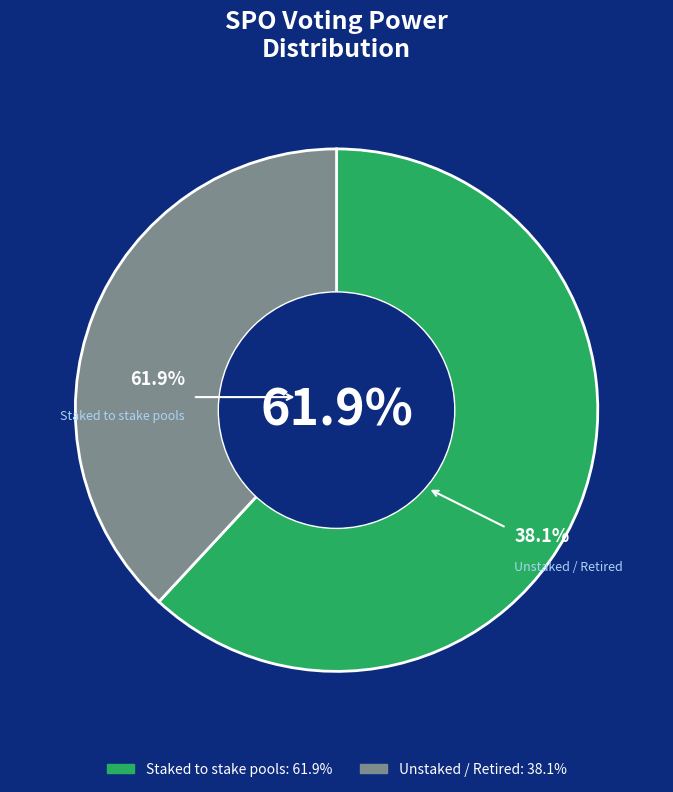

True or false: 7 accounts for 13% of the total.

False